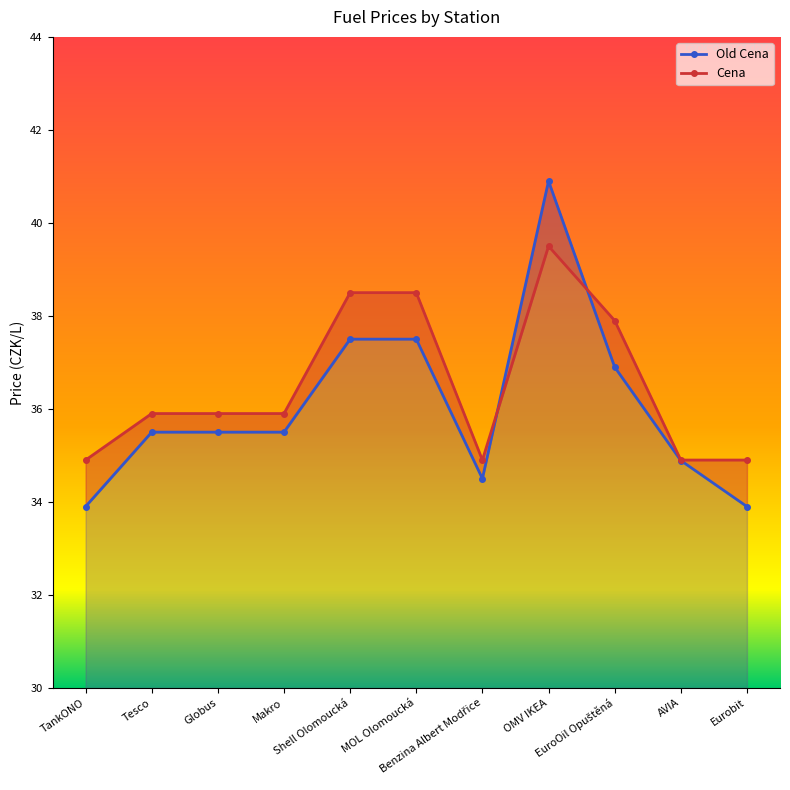

What is the label of the 7th point from the left?

Benzina Albert Modřice